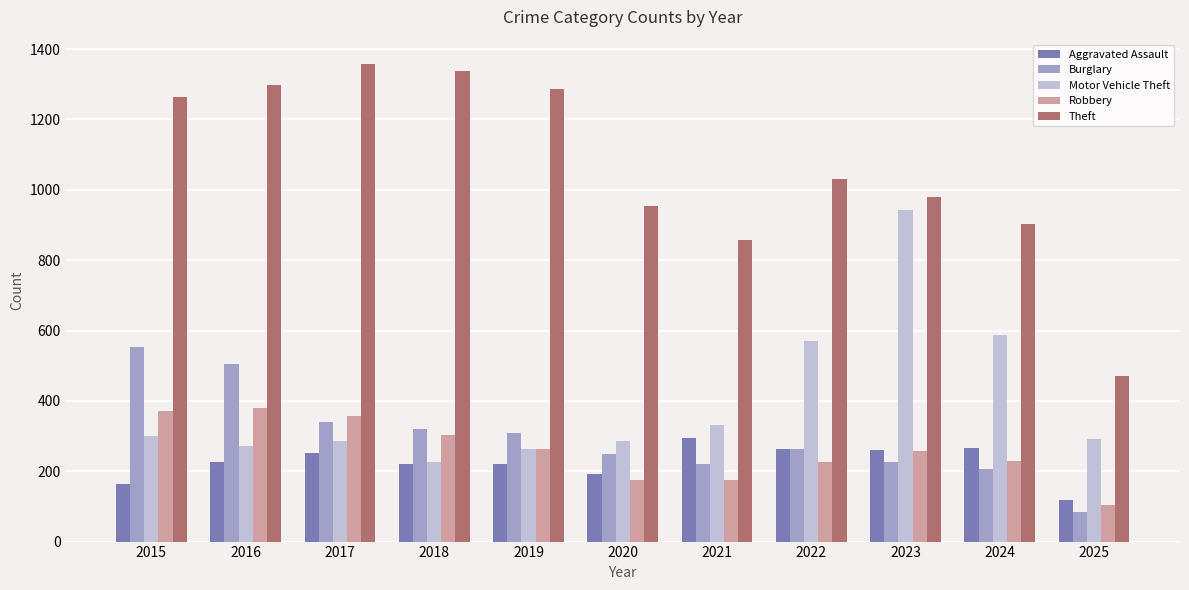

What is the greatest value displayed?

1359